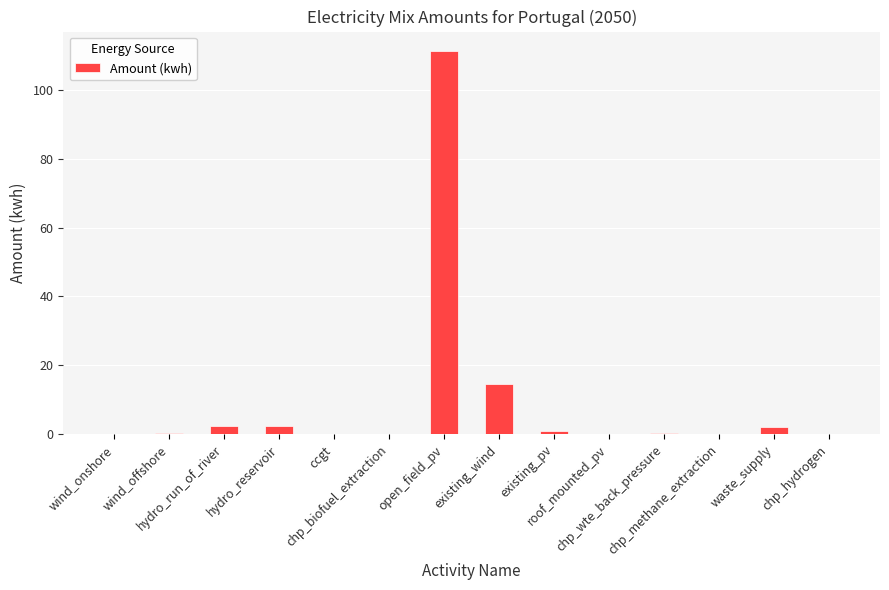

Are the bars horizontal?

No